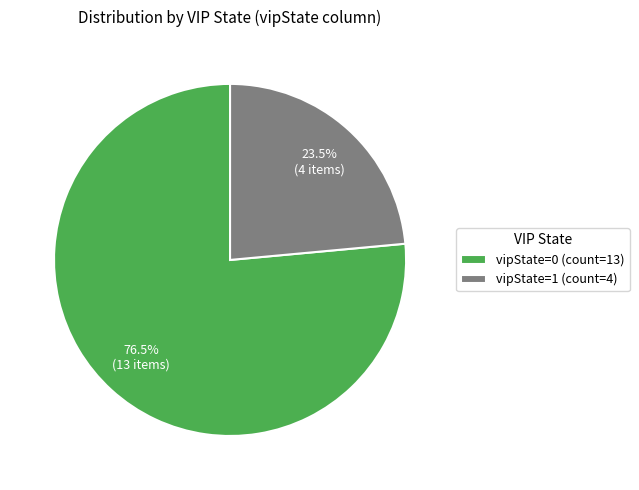

To the nearest percent, what is the difference between the largest and smallest slice percentages?

53%